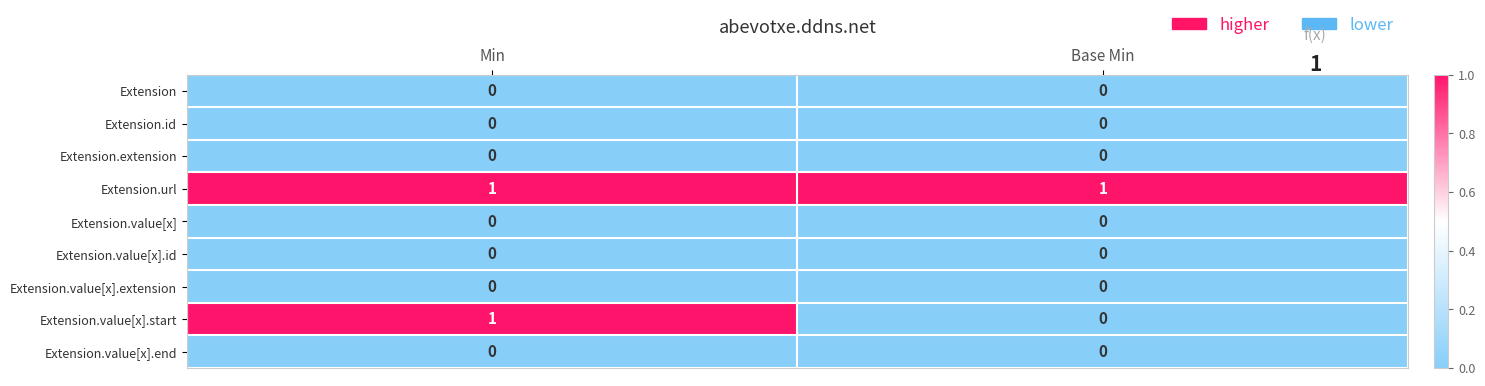

At which label does Extension.value[x].start reach its peak?

Min